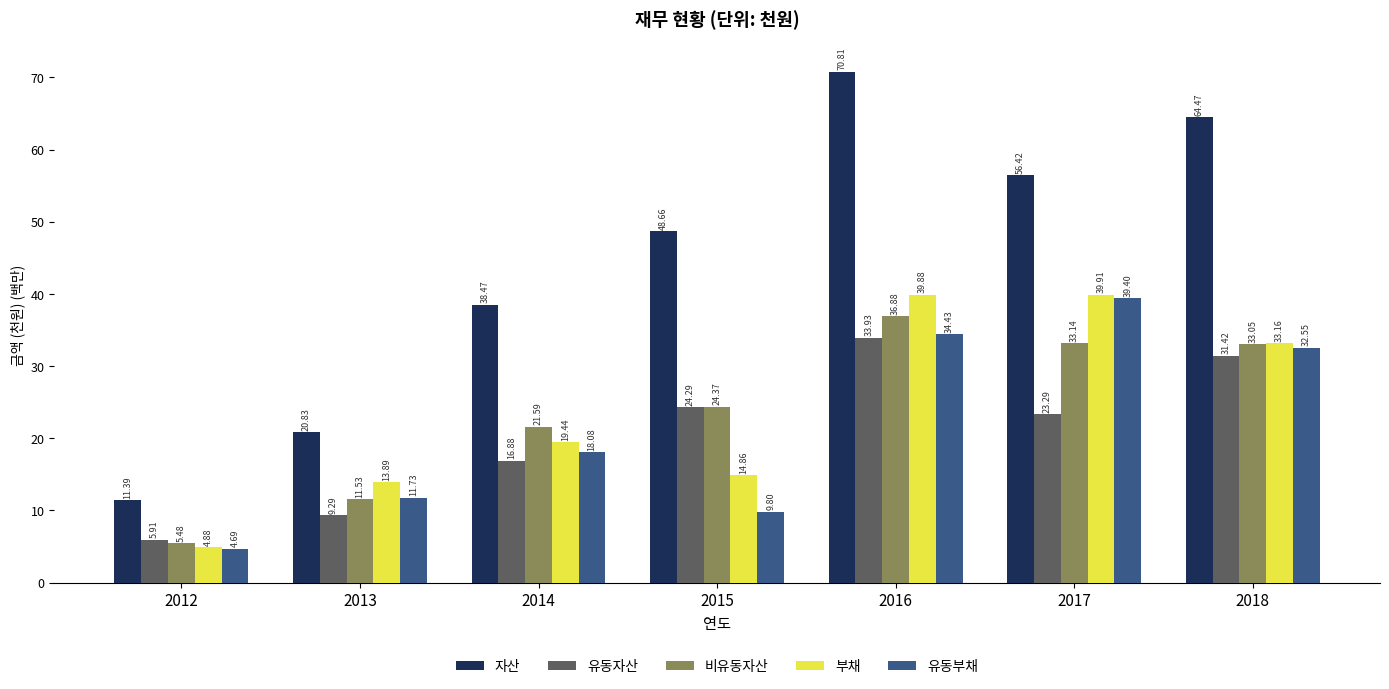

At how many categories does at least one series exceed 10?

7